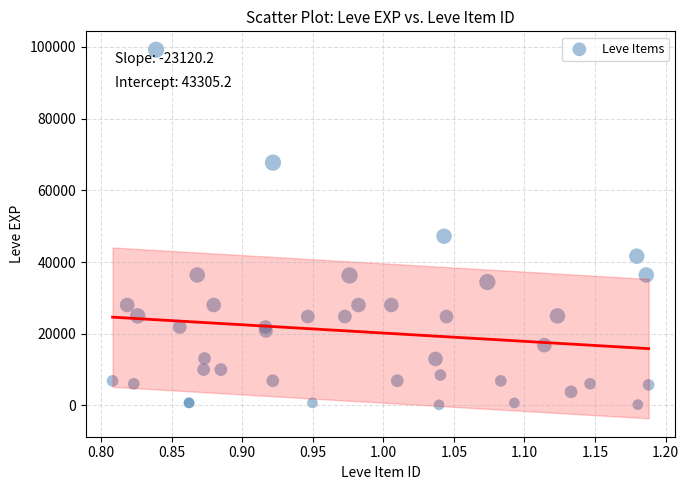

What Y value in the scatter plot is closest to 49690?

47200